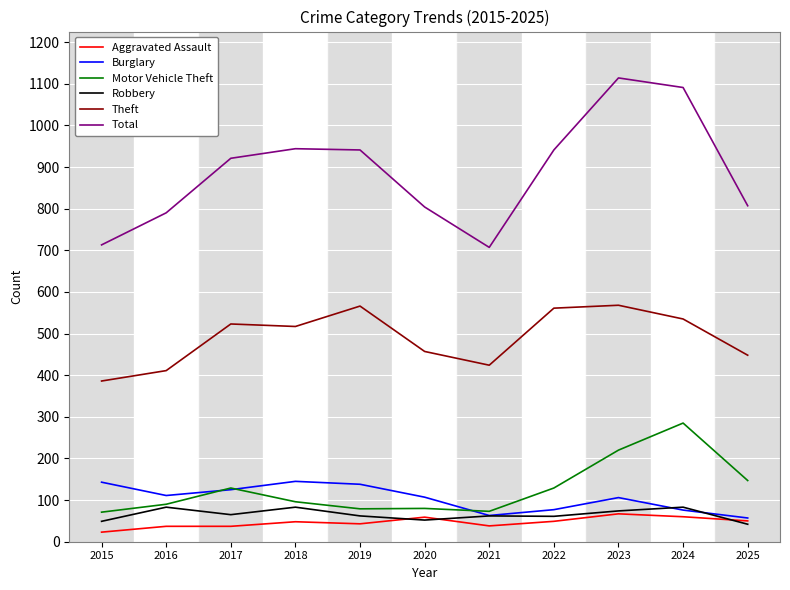

In Theft, how many points are lower than both neighbors (excluding endpoints)?

2